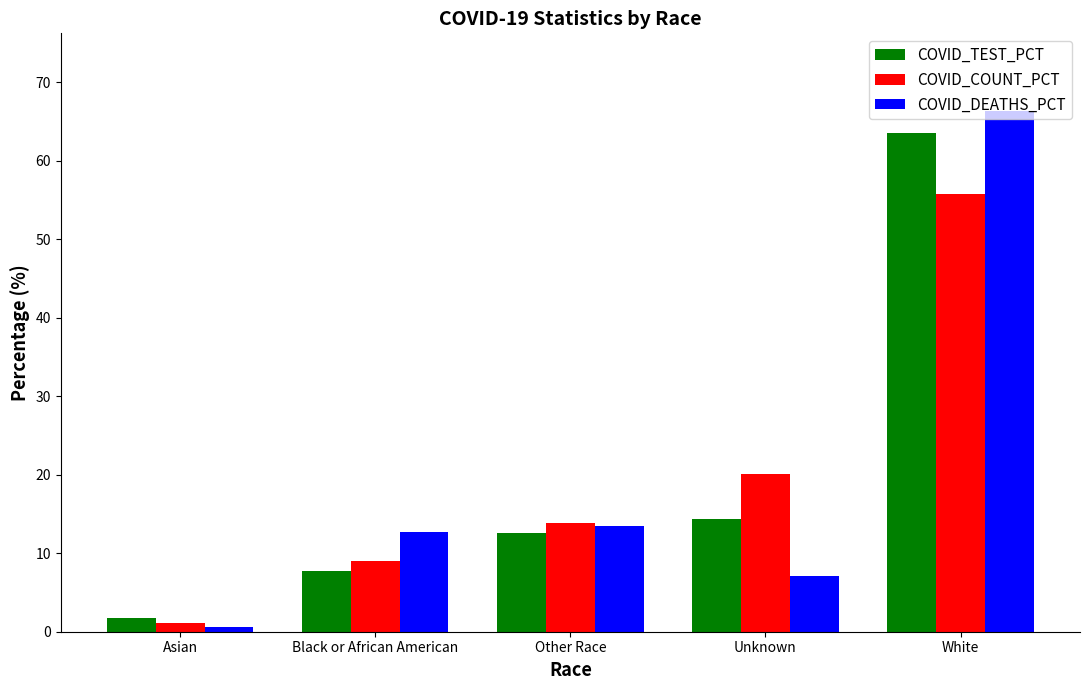

What is the minimum value shown in the chart?

0.6